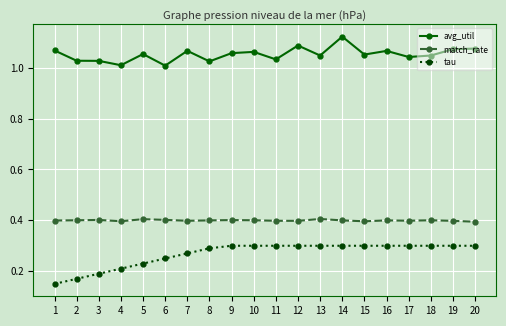

True or false: avg_util and match_rate intersect in this chart.

False